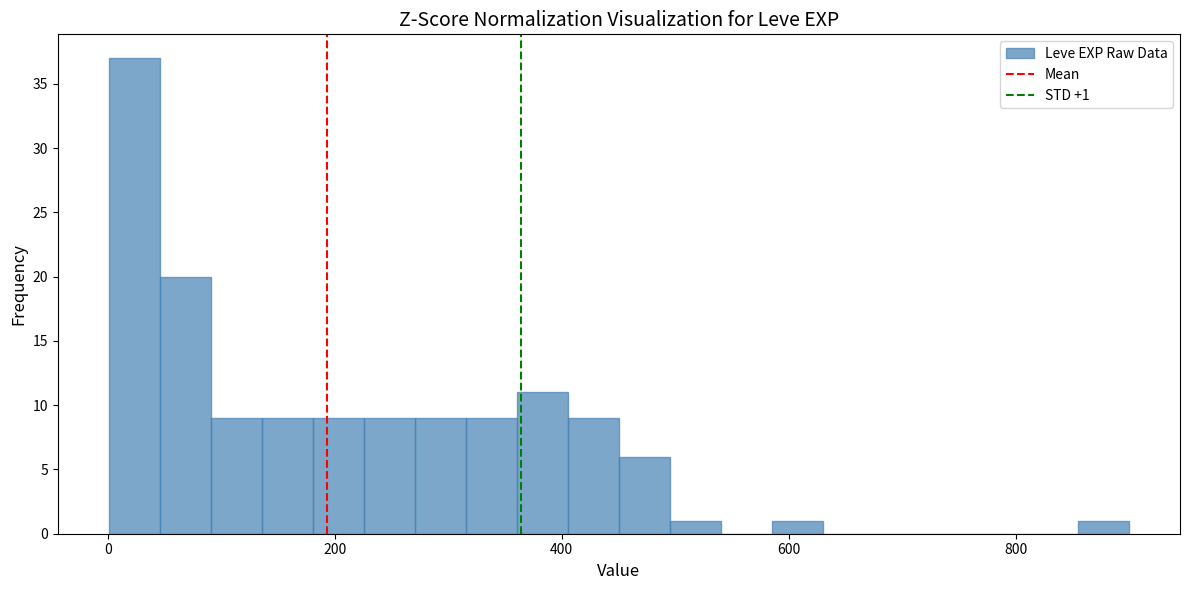

Read against the x-axis, roughly where is the centre of the tallest bar?

20